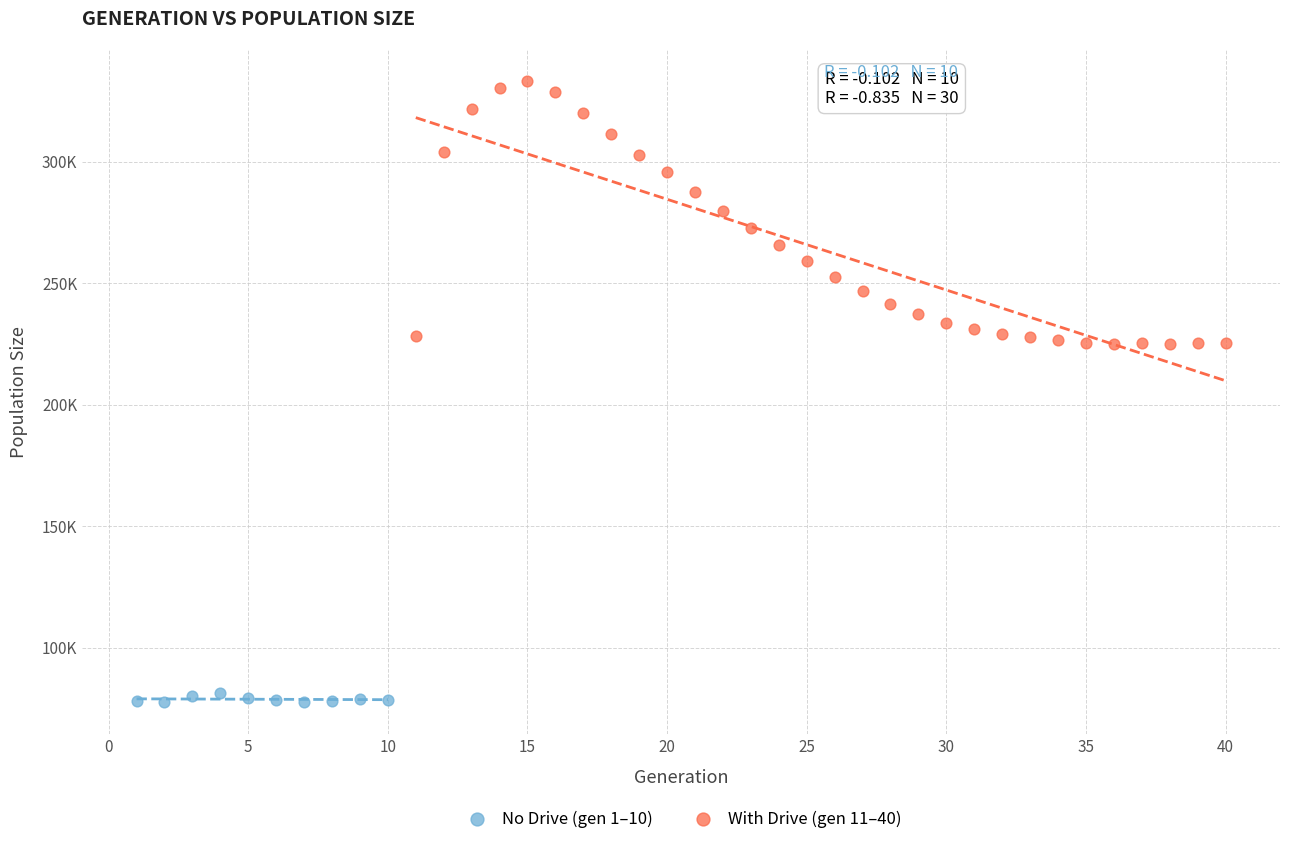

Which series reaches the minimum Y coordinate?

No Drive (gen 1–10)